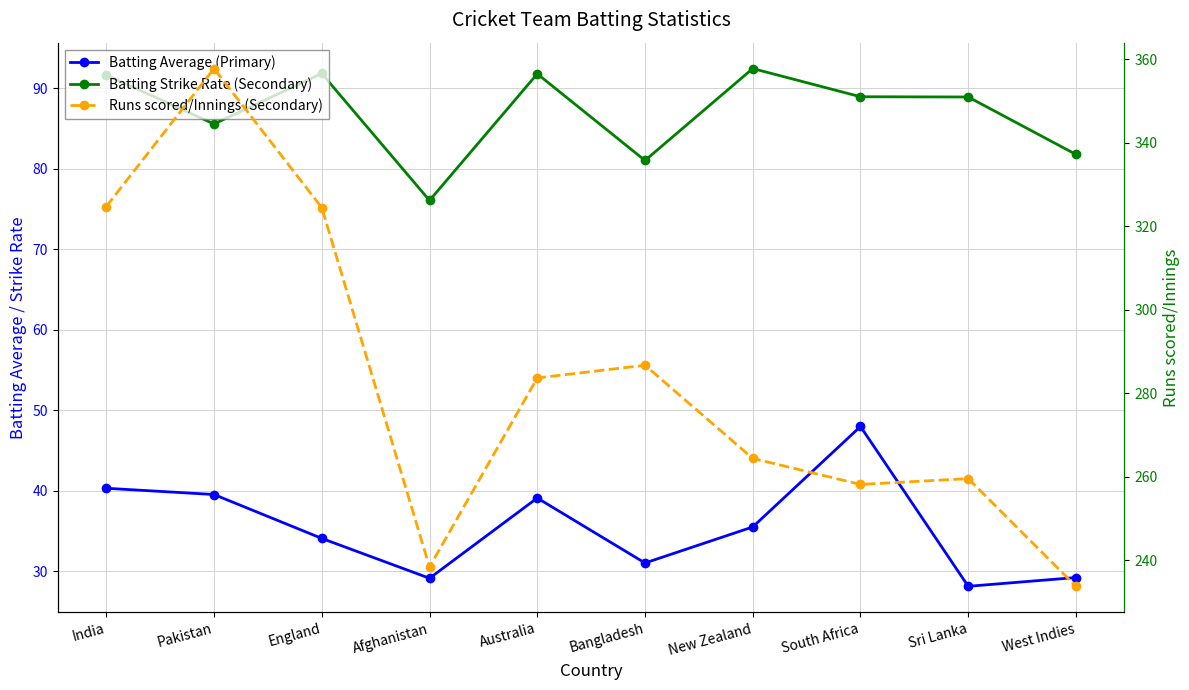

Which category has the lowest value across all series?

Sri Lanka